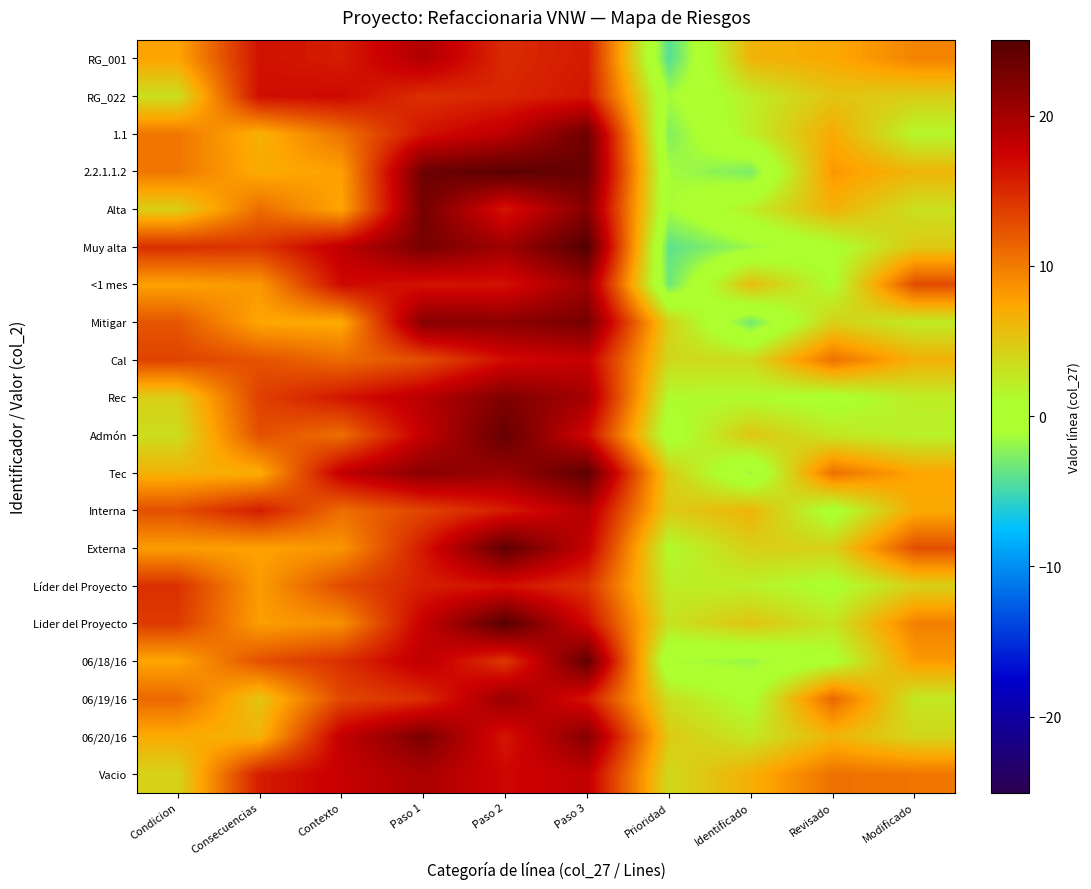

Rank the series by their maximum value, from highest to lowest.

Muy alta, Lider del Proyecto, 2.2.1.1.2, Tec, Externa, 06/18/16, Admón, 1.1, Alta, Mitigar, 06/20/16, Rec, 06/19/16, <1 mes, Vacio, RG_001, Interna, Cal, RG_022, Líder del Proyecto